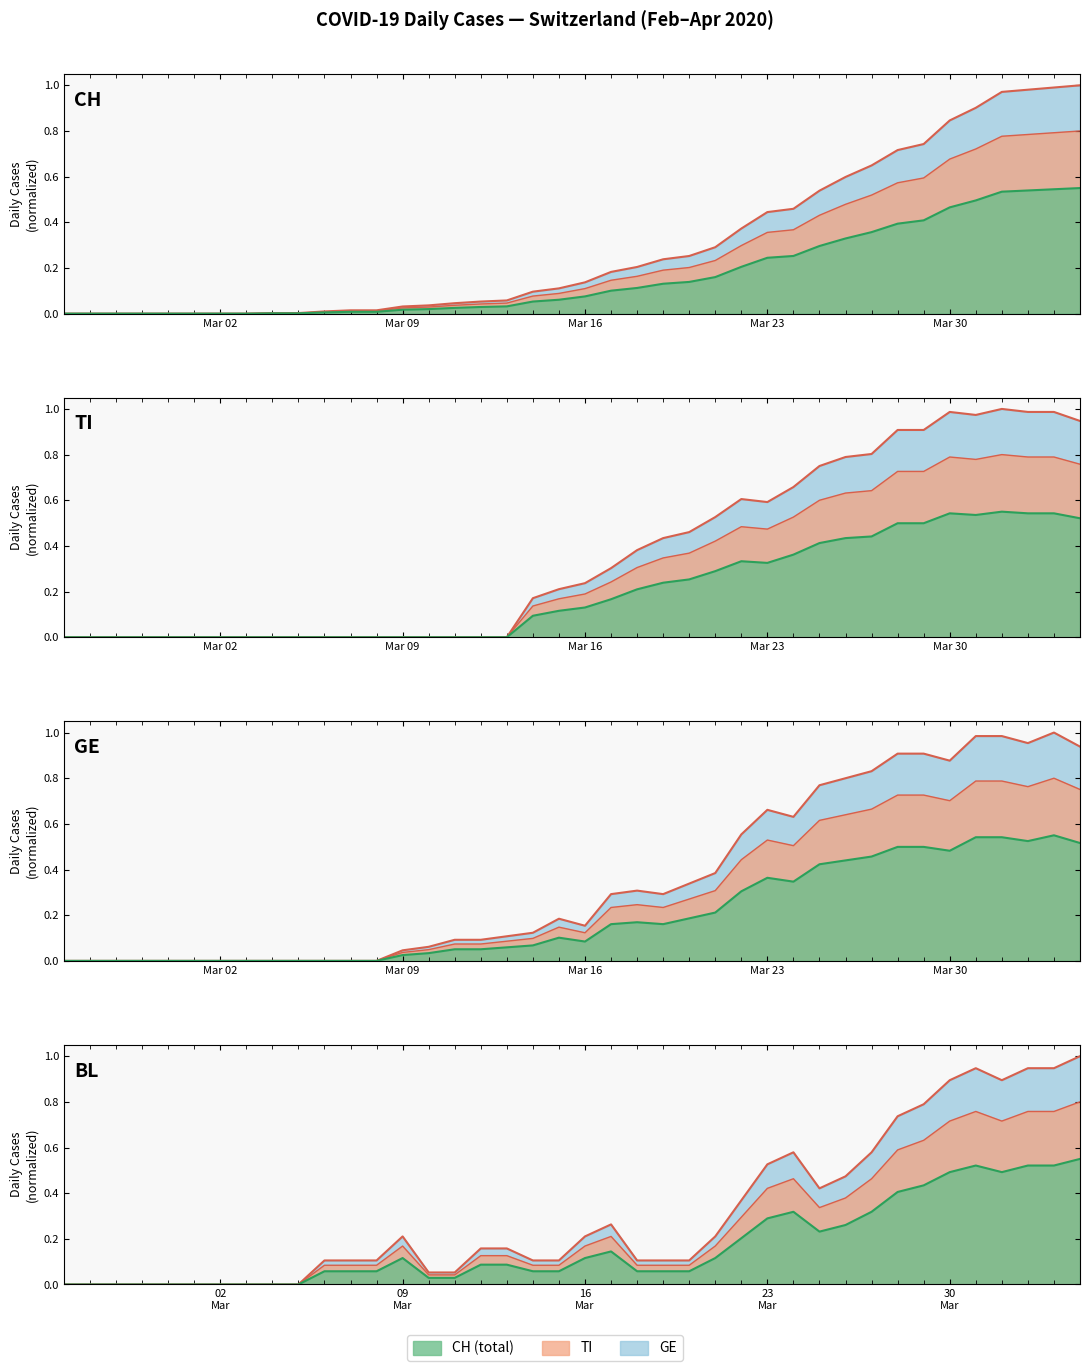

How many positive values does the GE series have?

27